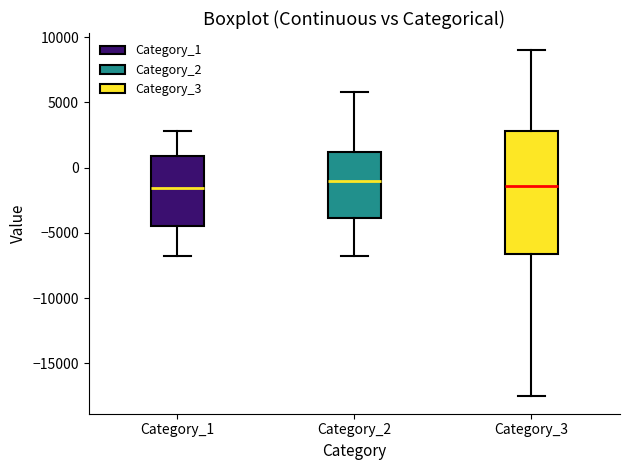

Reading left to right, transcribe this box plot: for each box, give where its median line is, the range the box spans, and where its two whiskers end, as read against the y-axis. The values are not printed on the chart, so give them approximately, as read against the axis.

Category_1: median -1500, box -4500 to 1000, whiskers -7000 to 3000
Category_2: median -1000, box -4000 to 1000, whiskers -7000 to 6000
Category_3: median -1500, box -6500 to 3000, whiskers -17500 to 9000